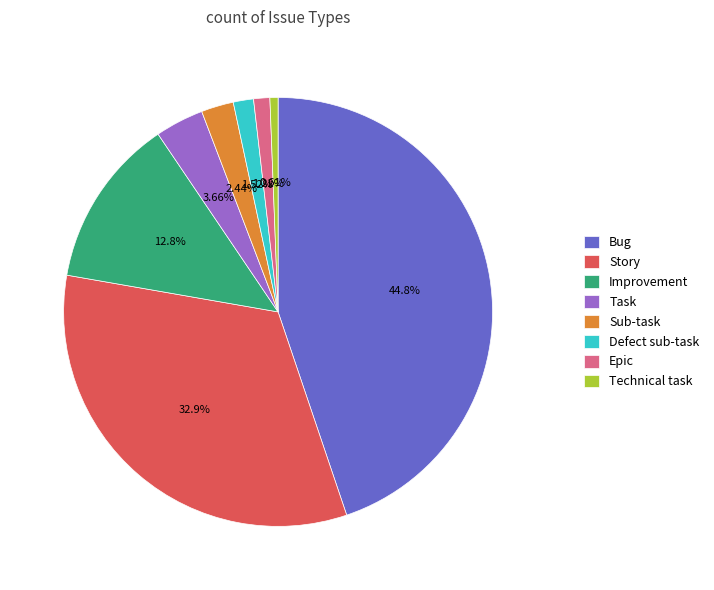

To the nearest percent, what is the average slice percentage?

12%